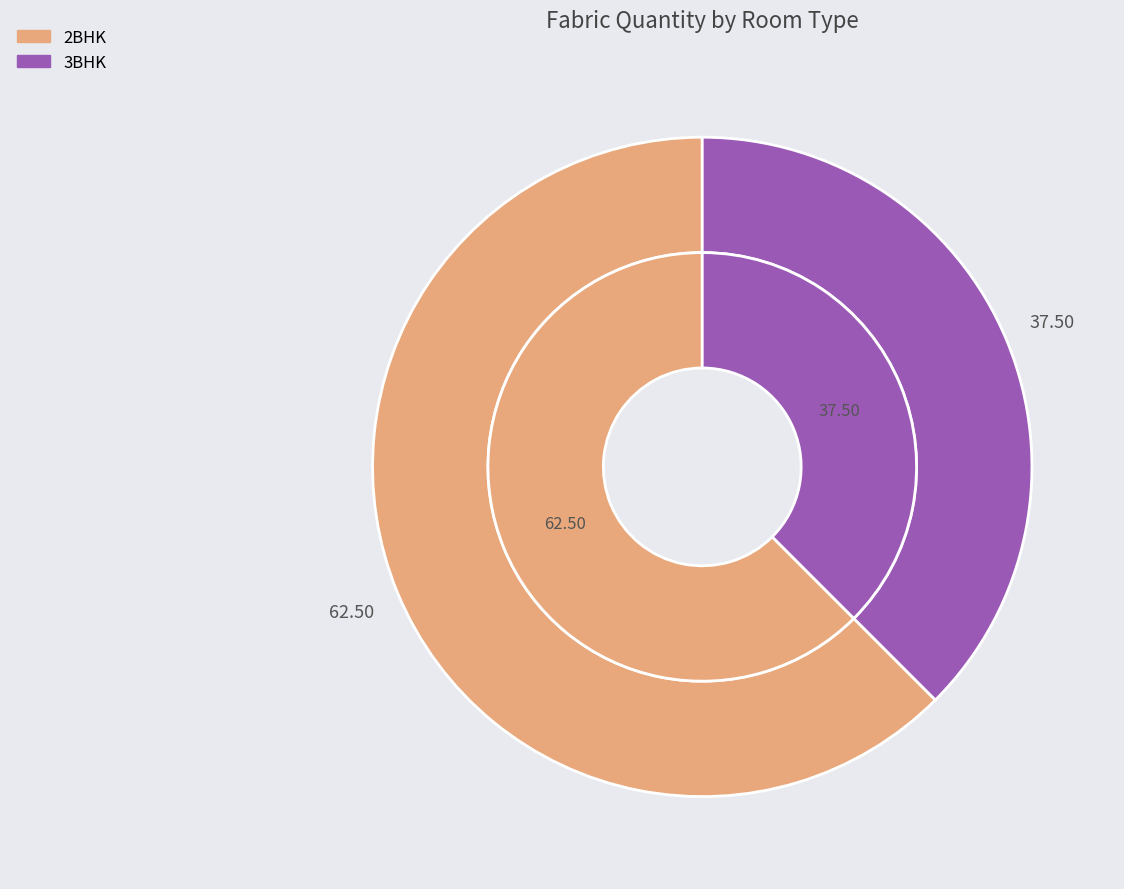

To the nearest percent, what portion does 3BHK represent?

38%